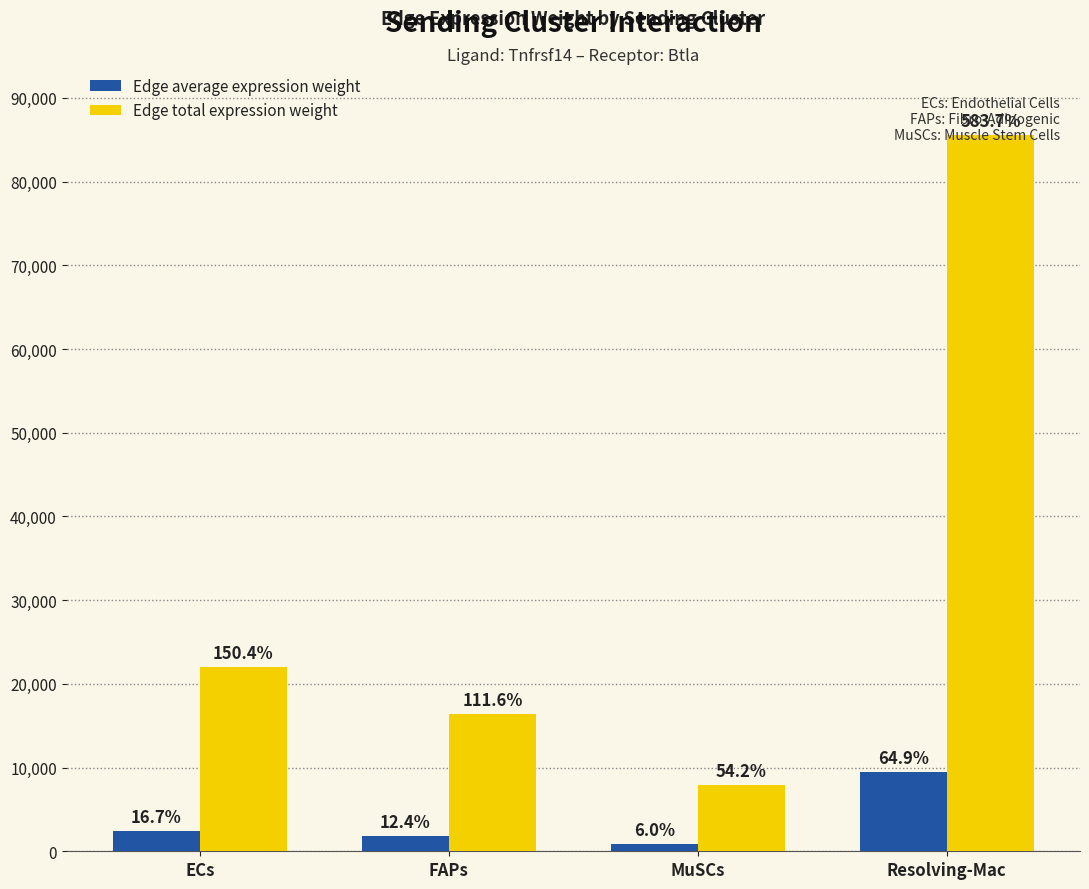

Rank the series by their maximum value, from lowest to highest.

Edge average expression weight, Edge total expression weight